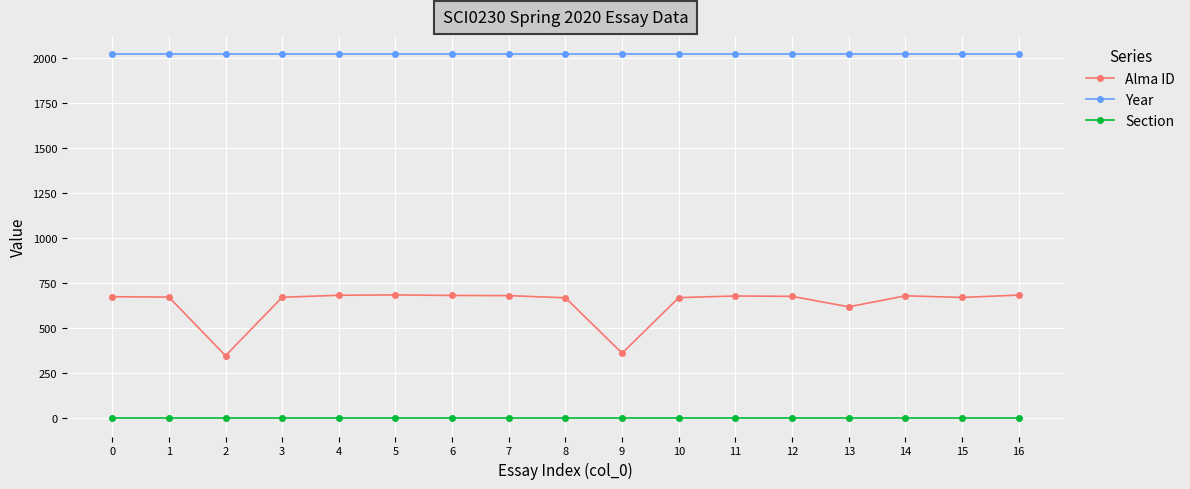

True or false: Alma ID has a value of 918 at 13.

False